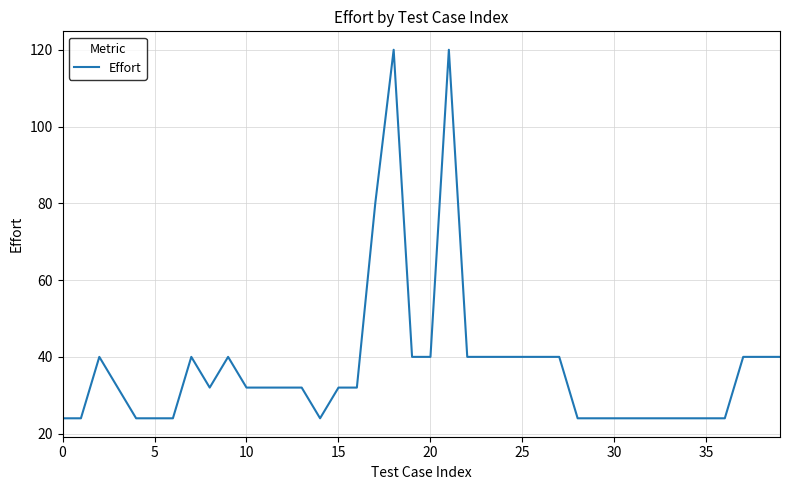

What is the difference between the maximum and minimum values?

96